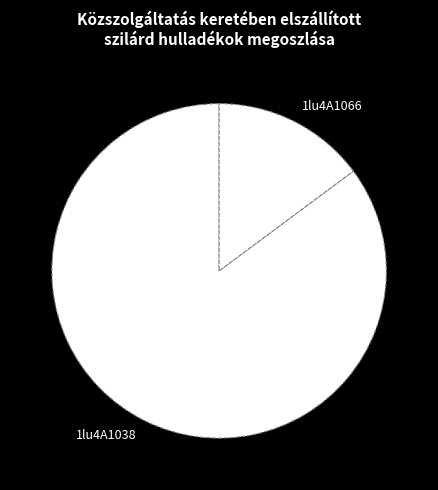

Do 1lu4A1038 and 1lu4A1066 together represent more than half of the pie?

Yes